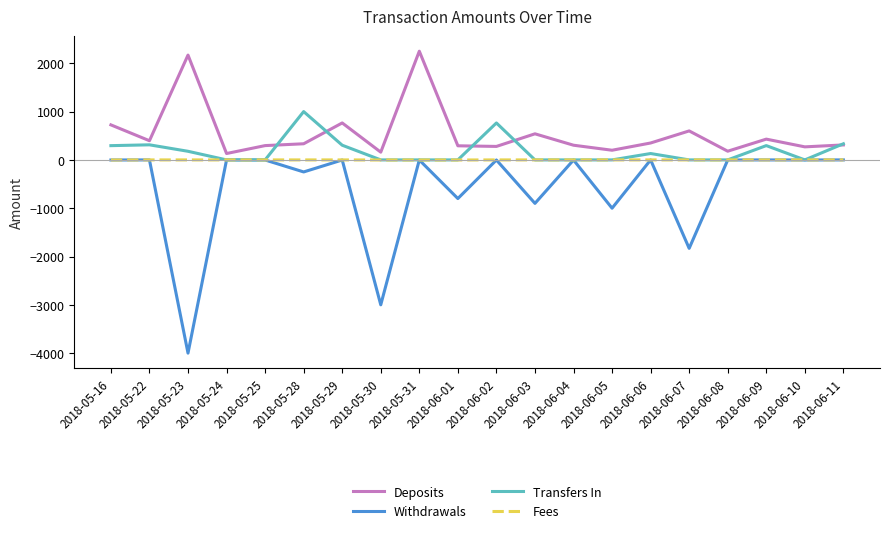

What is the highest value of the Deposits series?

2250.0